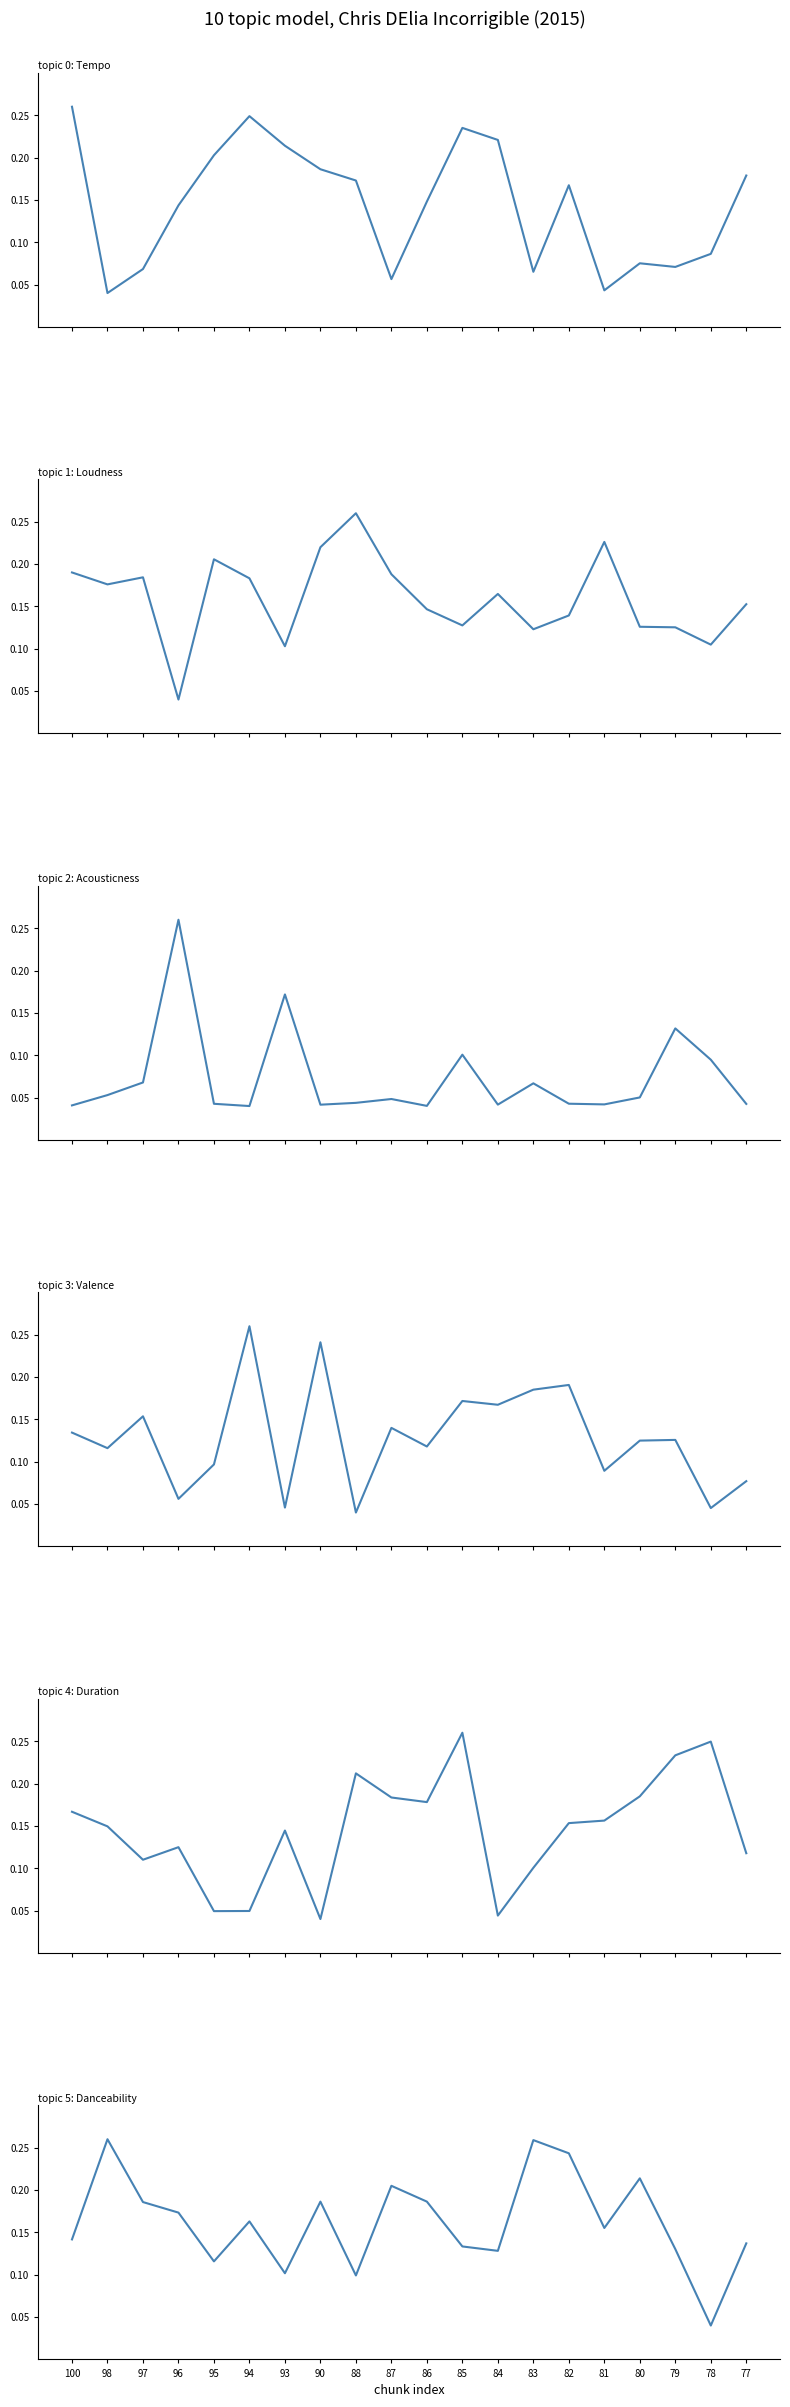

What is the highest value of the Acousticness series?

0.3